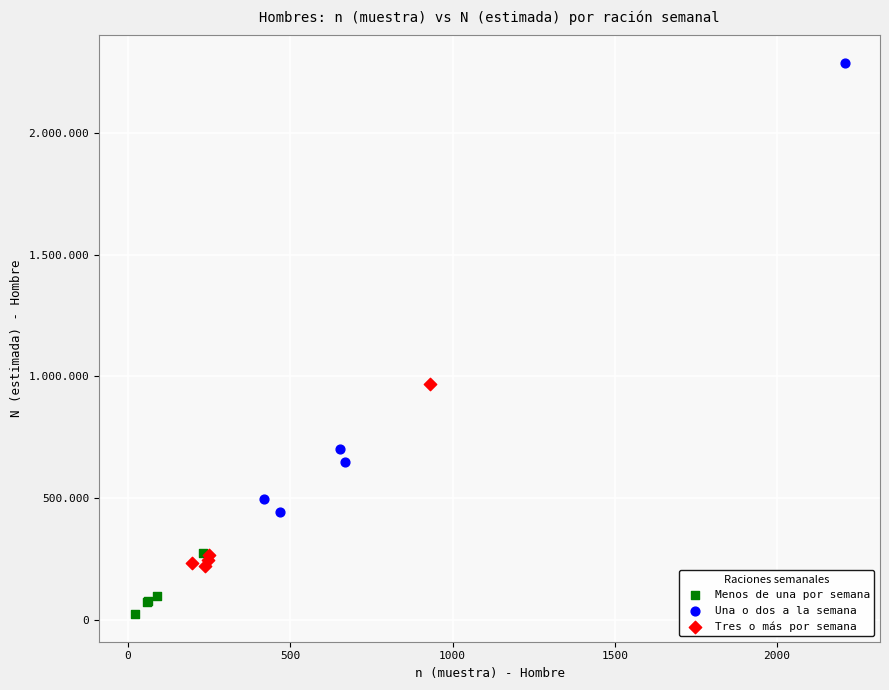

Which series has the widest spread of Y values?

Una o dos a la semana